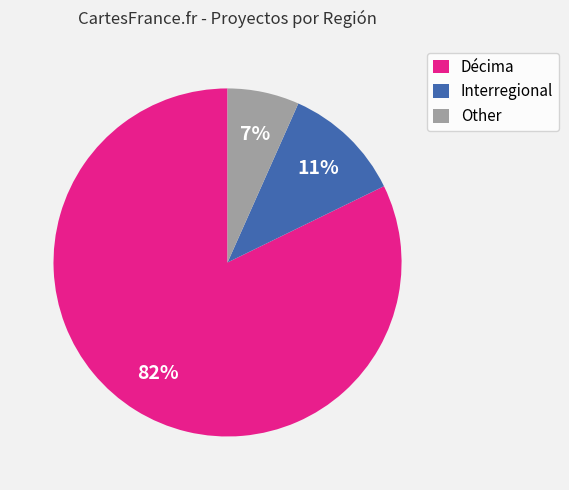

What percentage is the Décima slice, to the nearest percent?

82%